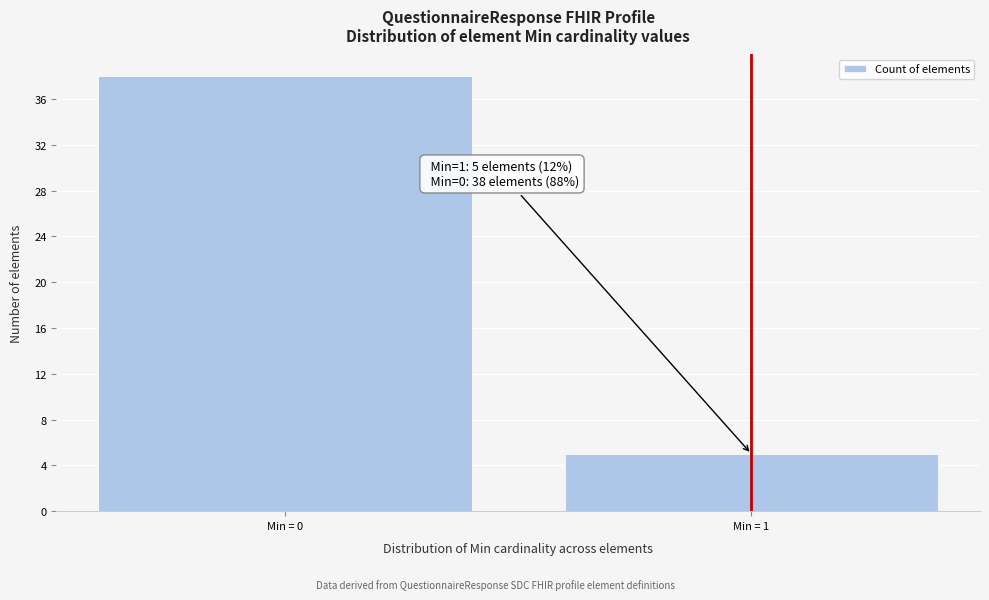

Reading left to right, what are all the values shown in this chart?

38	5